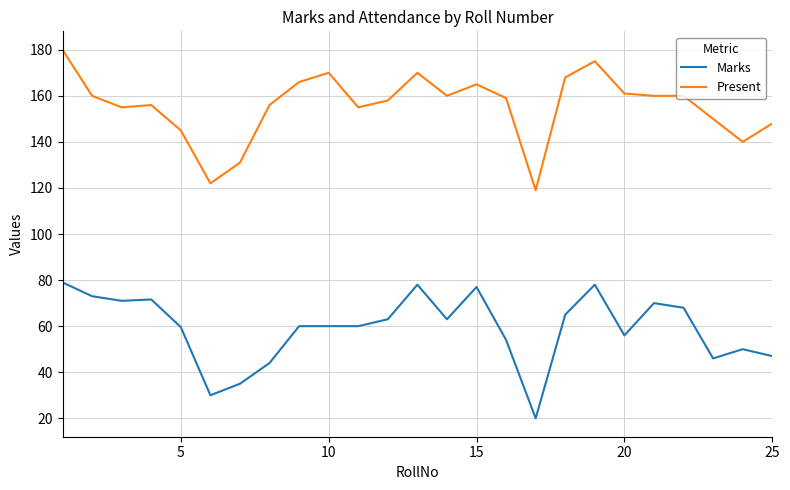

What is the sum of all Marks values?

1478.2